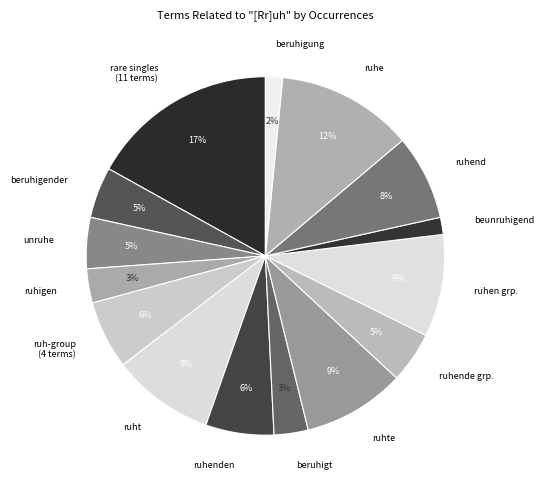

Which has a higher value, ruhigen or ruht?

ruht